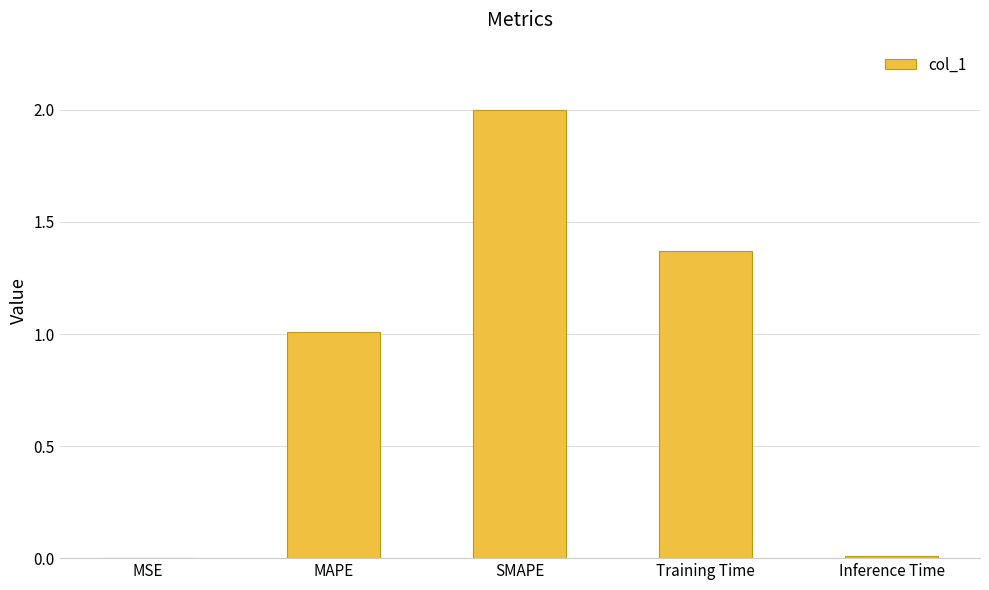

At which label is the value closest to 1?

MAPE